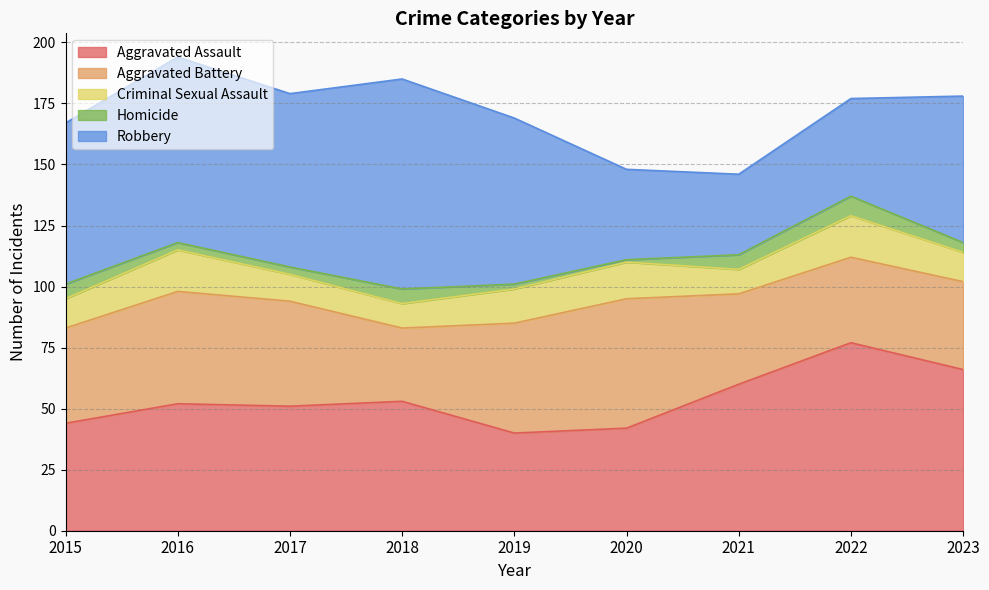

What is the spread (max minus min) of values at 2016?

73